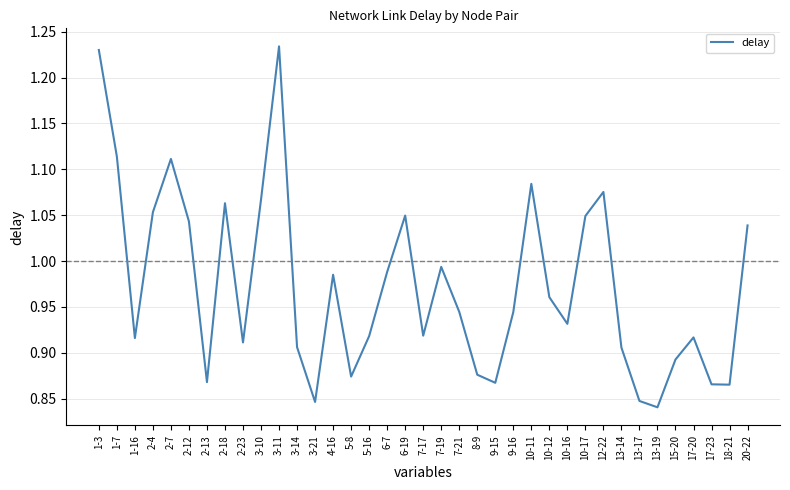

How many categories are shown in the chart?

37